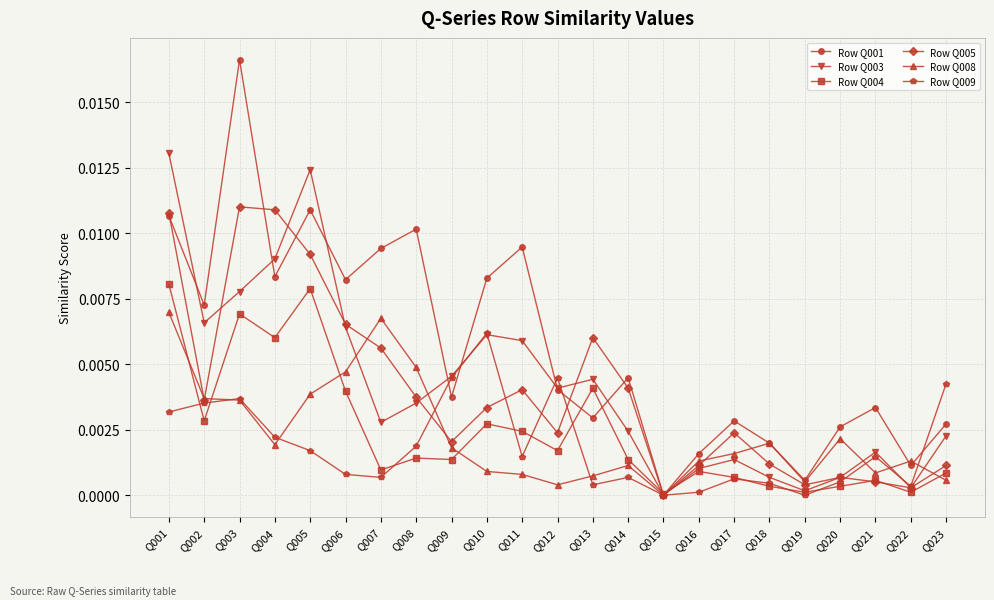

The value of Row Q009 at Q020 is 0.0. True or false?

True